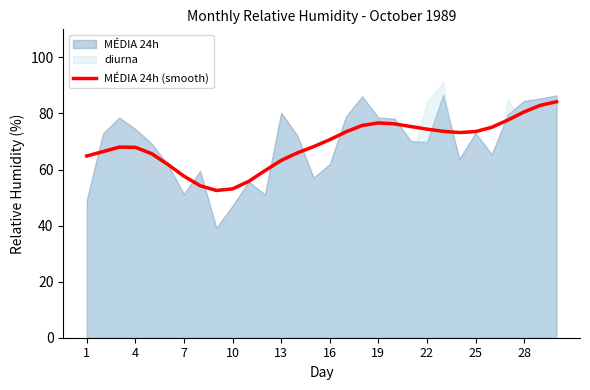

What is the value of the 27th point from the left?

77.6